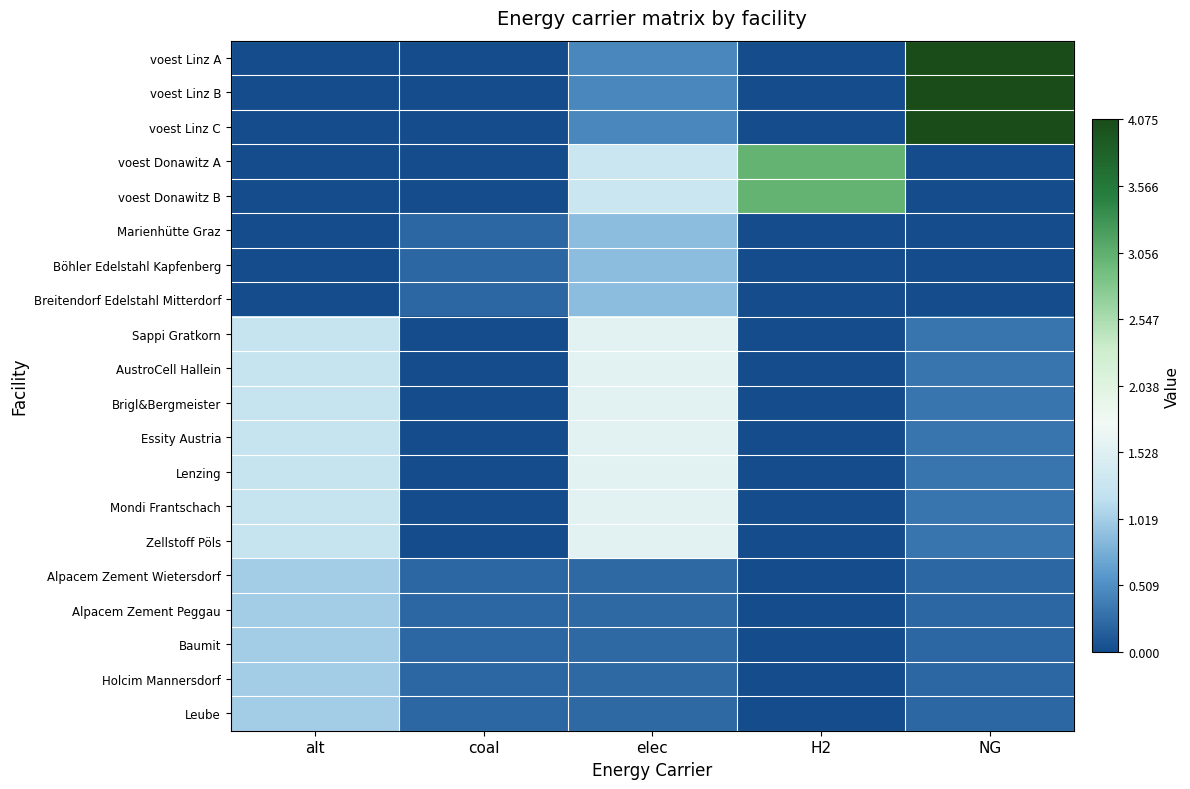

Reading right to left, what are all the values shown in this chart?

voest Linz A: NG=4.1	H2=0.0	elec=0.5	coal=0.0	alt=0.0
voest Linz B: NG=4.1	H2=0.0	elec=0.5	coal=0.0	alt=0.0
voest Linz C: NG=4.1	H2=0.0	elec=0.5	coal=0.0	alt=0.0
voest Donawitz A: NG=0.0	H2=3.0	elec=1.3	coal=0.0	alt=0.0
voest Donawitz B: NG=0.0	H2=3.0	elec=1.3	coal=0.0	alt=0.0
Marienhütte Graz: NG=0.0	H2=0.0	elec=0.9	coal=0.2	alt=0.0
Böhler Edelstahl Kapfenberg: NG=0.0	H2=0.0	elec=0.9	coal=0.2	alt=0.0
Breitendorf Edelstahl Mitterdorf: NG=0.0	H2=0.0	elec=0.9	coal=0.2	alt=0.0
Sappi Gratkorn: NG=0.3	H2=0.0	elec=1.6	coal=0.0	alt=1.2
AustroCell Hallein: NG=0.3	H2=0.0	elec=1.6	coal=0.0	alt=1.2
Brigl&Bergmeister: NG=0.3	H2=0.0	elec=1.6	coal=0.0	alt=1.2
Essity Austria: NG=0.3	H2=0.0	elec=1.6	coal=0.0	alt=1.2
Lenzing: NG=0.3	H2=0.0	elec=1.6	coal=0.0	alt=1.2
Mondi Frantschach: NG=0.3	H2=0.0	elec=1.6	coal=0.0	alt=1.2
Zellstoff Pöls: NG=0.3	H2=0.0	elec=1.6	coal=0.0	alt=1.2
Alpacem Zement Wietersdorf: NG=0.2	H2=0.0	elec=0.2	coal=0.2	alt=1.0
Alpacem Zement Peggau: NG=0.2	H2=0.0	elec=0.2	coal=0.2	alt=1.0
Baumit: NG=0.2	H2=0.0	elec=0.2	coal=0.2	alt=1.0
Holcim Mannersdorf: NG=0.2	H2=0.0	elec=0.2	coal=0.2	alt=1.0
Leube: NG=0.2	H2=0.0	elec=0.2	coal=0.2	alt=1.0